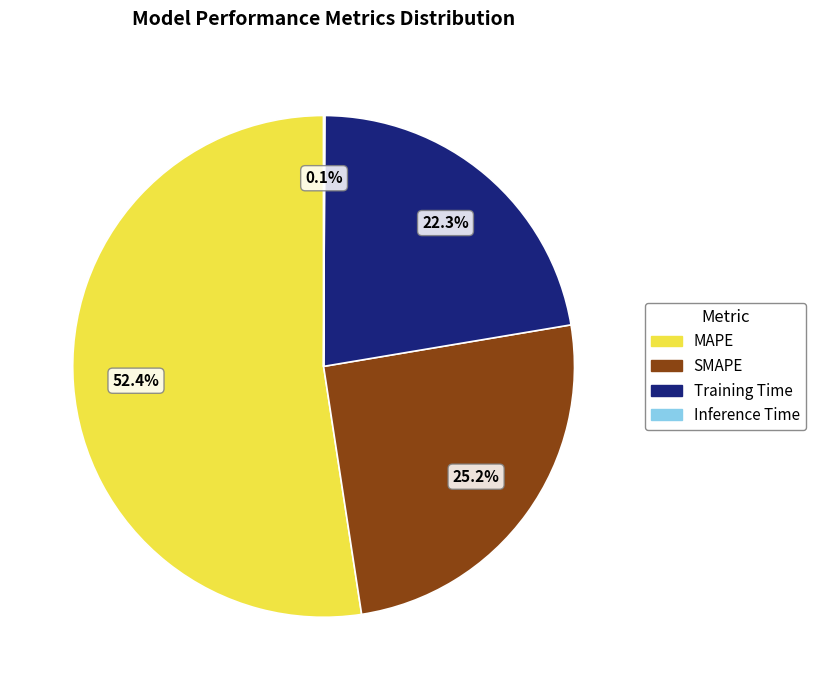

What is the largest slice in the pie chart?

MAPE